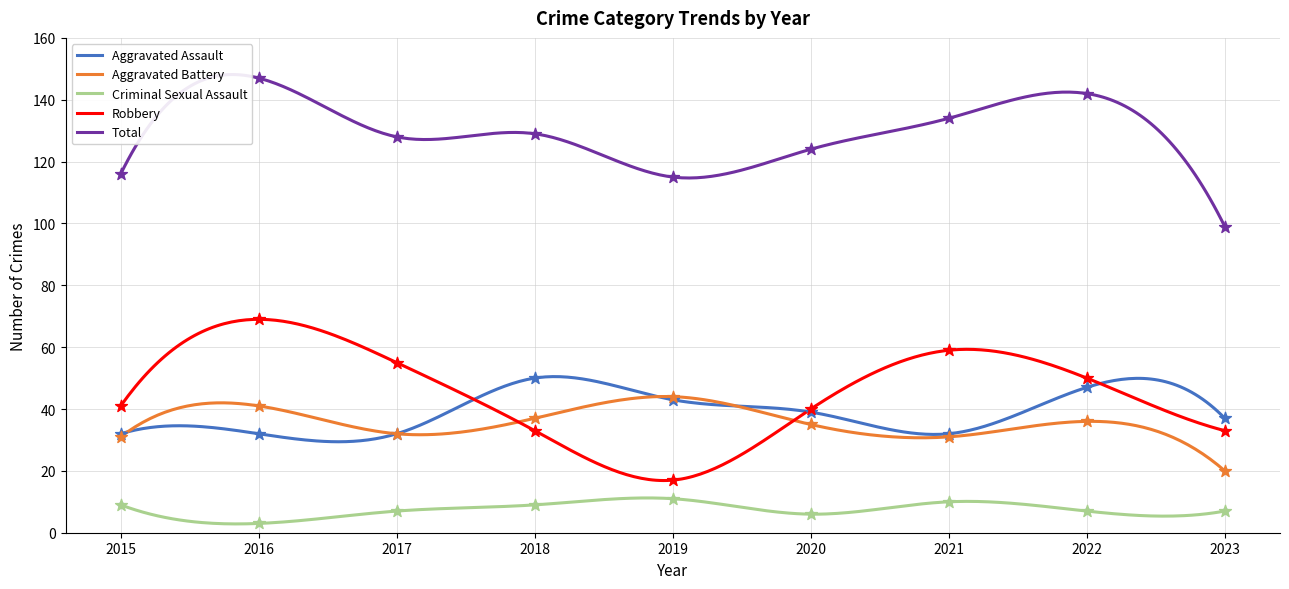

Which series reaches the minimum Y coordinate?

Criminal Sexual Assault